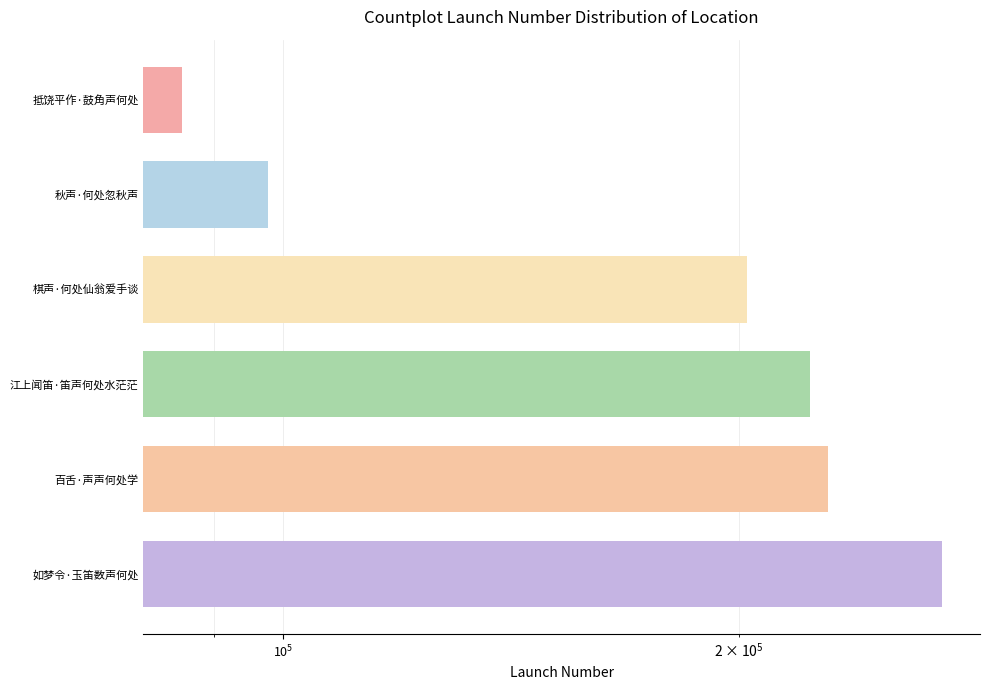

What is the sum of all values?

1110765